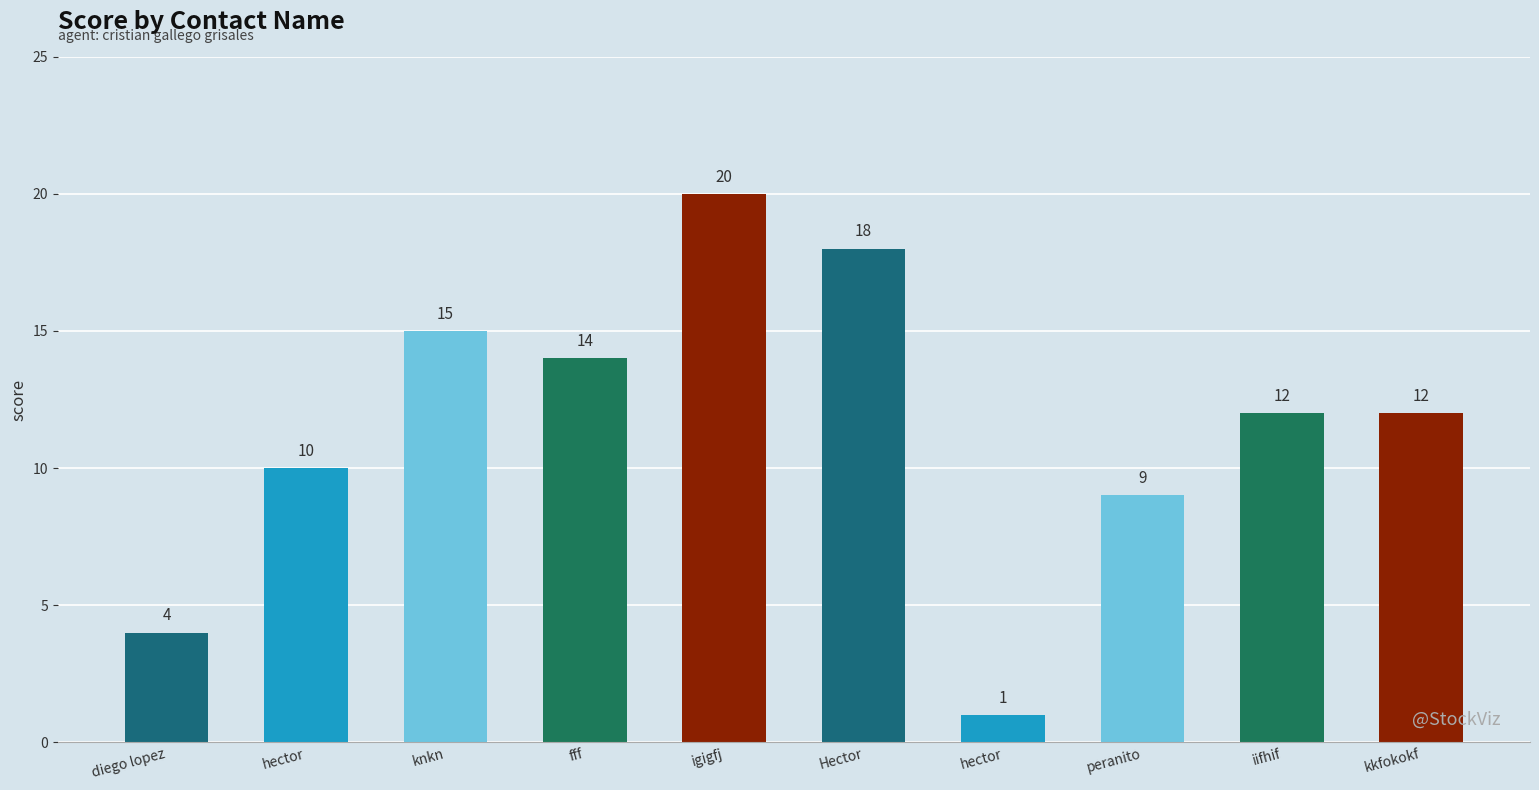

How many distinct data groups are displayed?

1